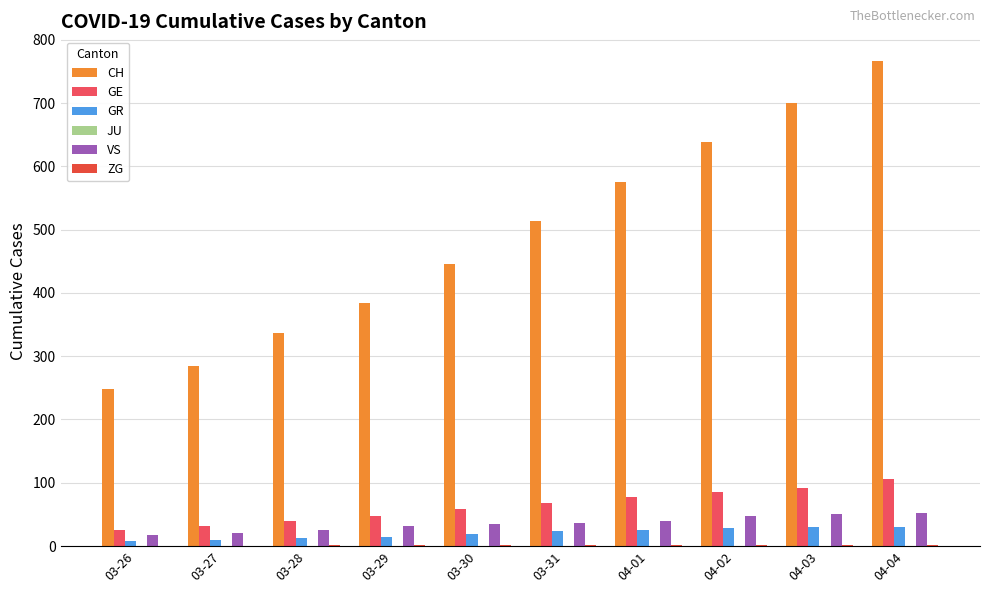

How many groups of bars are there?

10